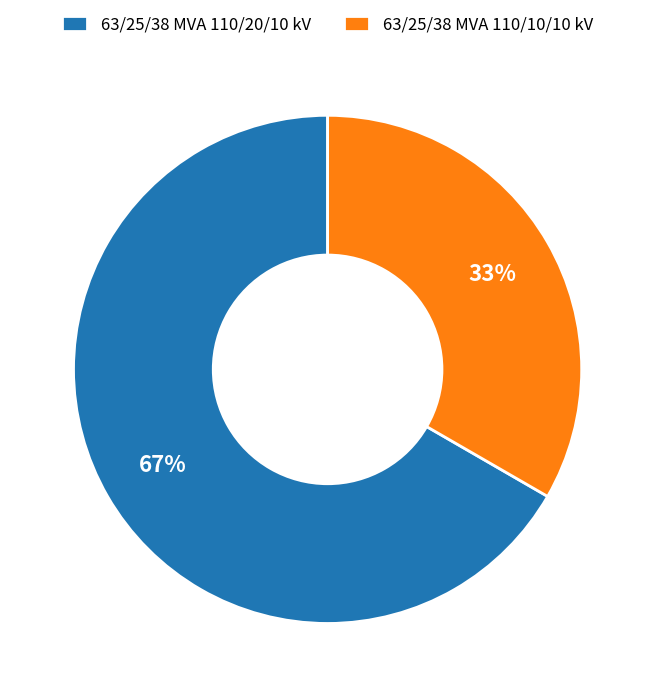

Count the number of slices in the pie.

2